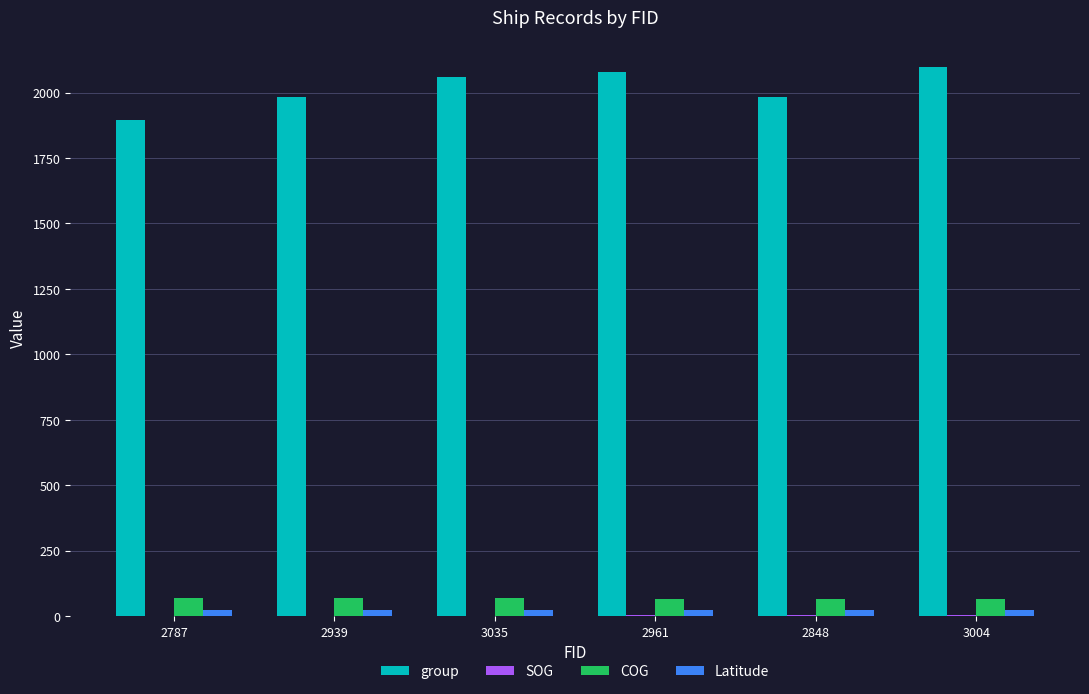

Is the value of Latitude at 2787 greater than the value of group at 2787?

No